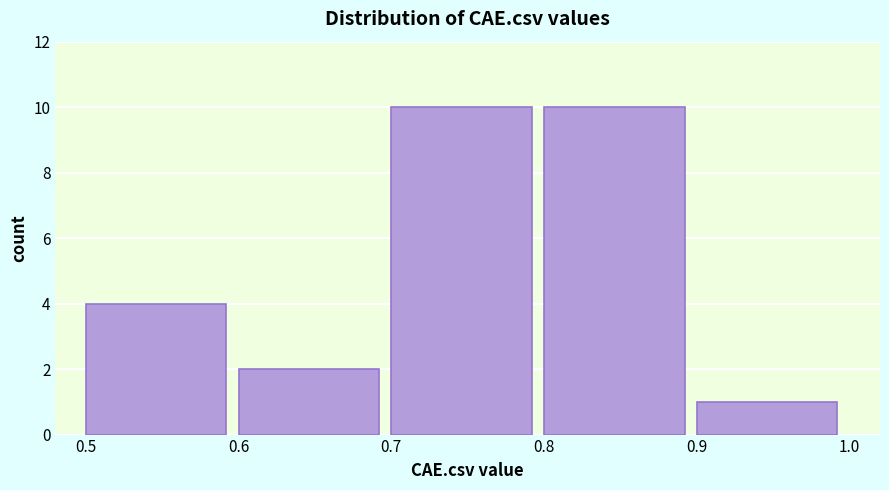

What is the height of the bar covering 0.8 to 0.9 on the x-axis? The values are not printed on the chart, so give them approximately, as read against the axis.

10